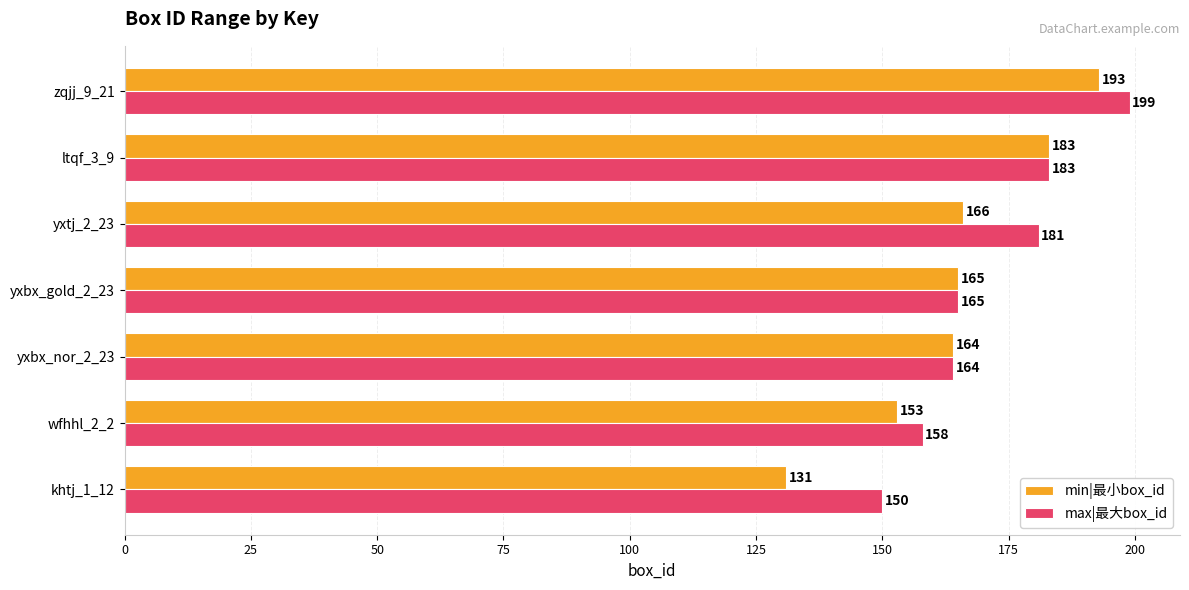

Rank the categories by max|最大box_id value from highest to lowest.

zqjj_9_21, ltqf_3_9, yxtj_2_23, yxbx_gold_2_23, yxbx_nor_2_23, wfhhl_2_2, khtj_1_12